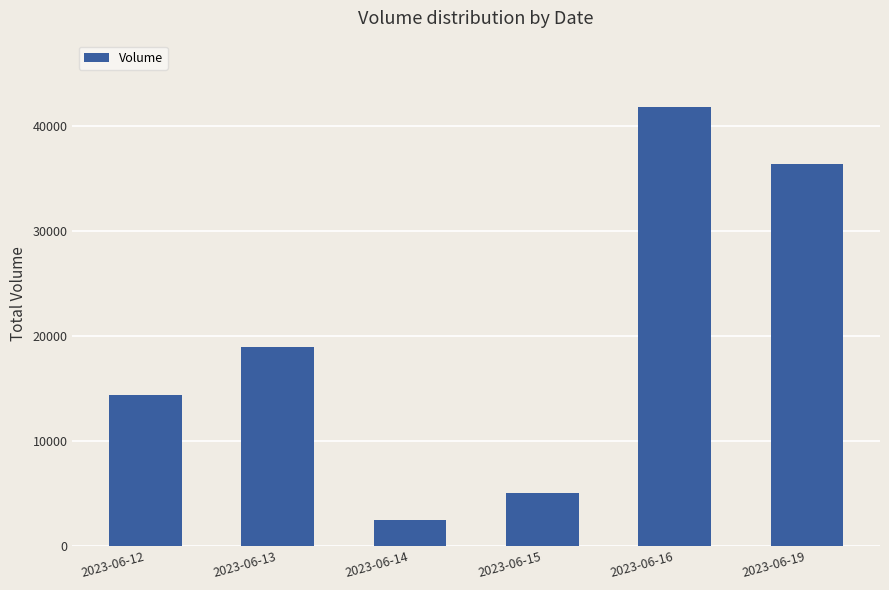

List the labels in order of value, largest first.

2023-06-16, 2023-06-19, 2023-06-13, 2023-06-12, 2023-06-15, 2023-06-14